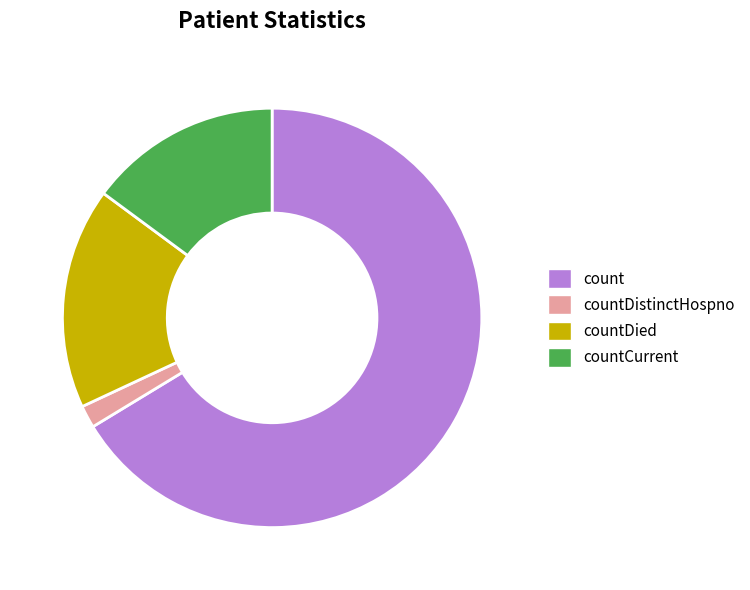

What is the majority slice?

count